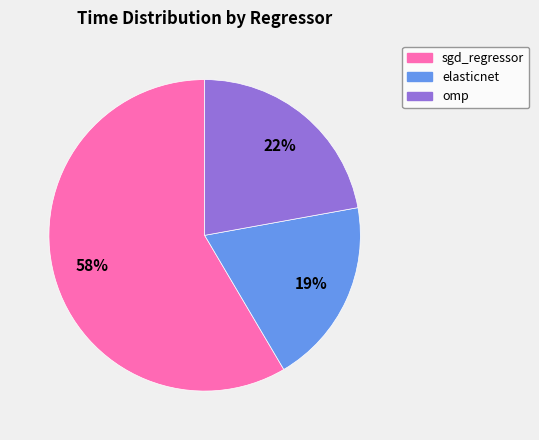

How many segments does this pie chart have?

3